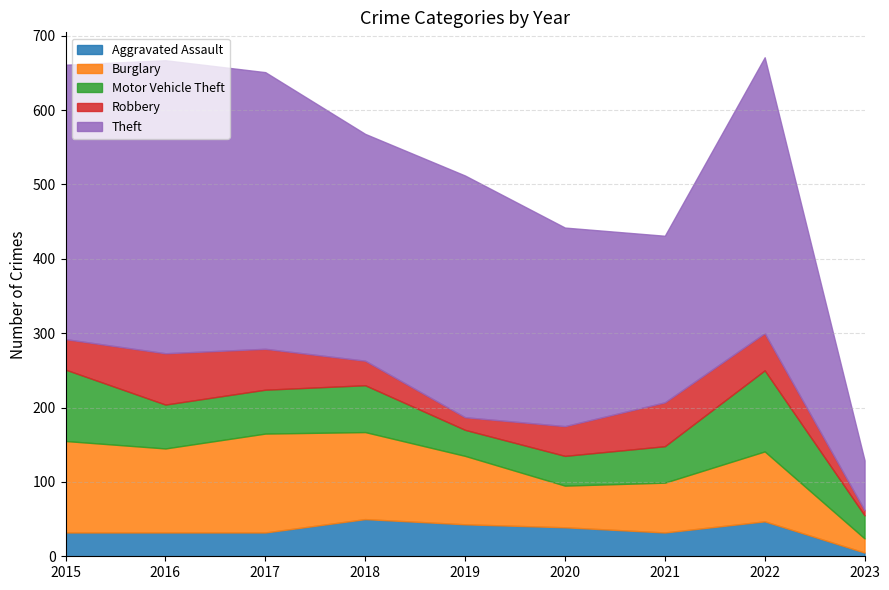

Where does the Robbery series first go above 41?

2016